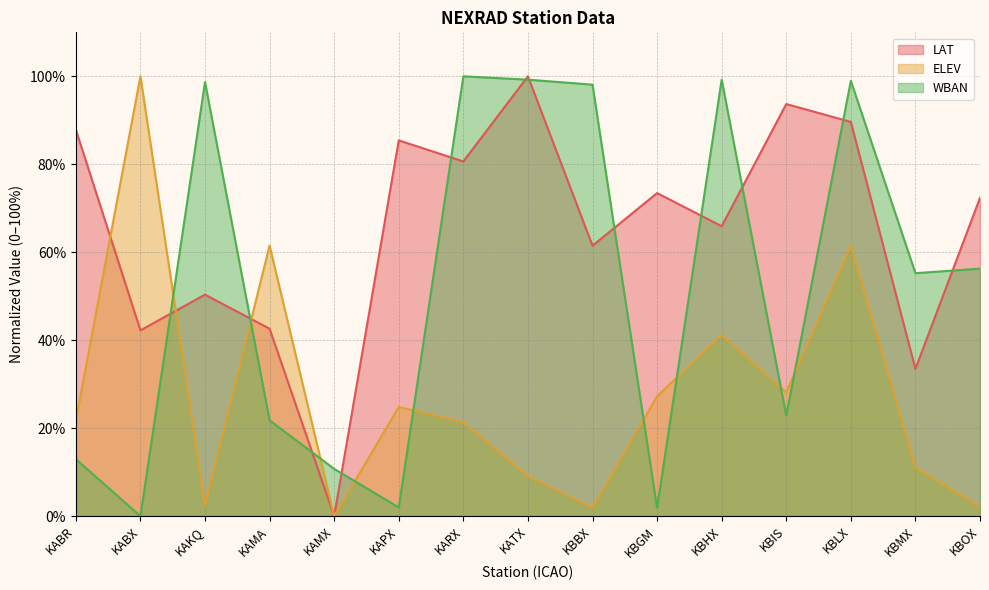

Does the chart have visible grid lines?

Yes